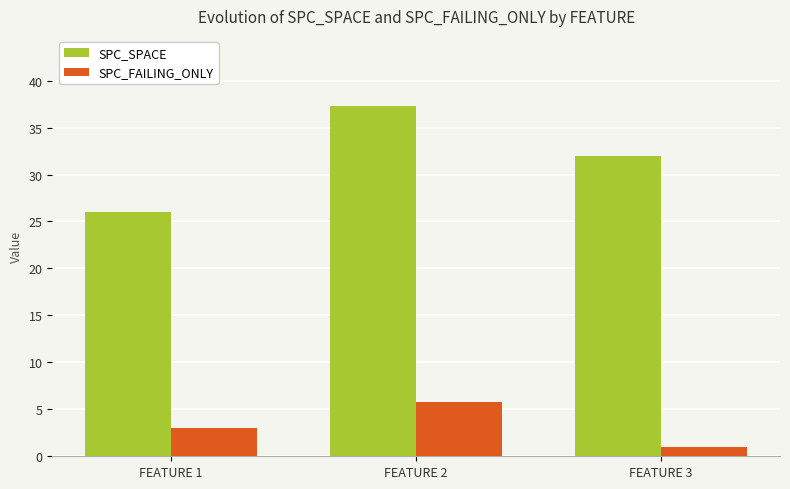

Where is SPC_SPACE nearest to the value 31?

FEATURE 3